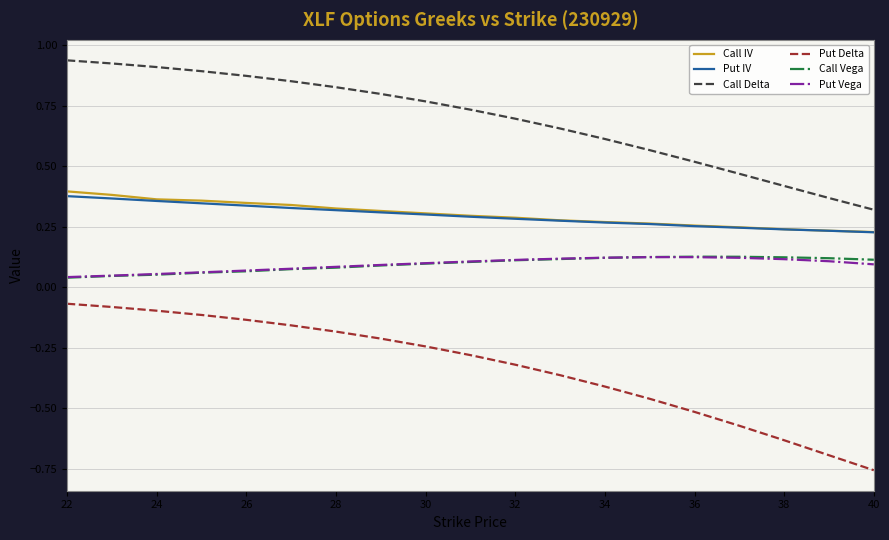

True or false: Call Vega and Put Delta cross at least once.

False